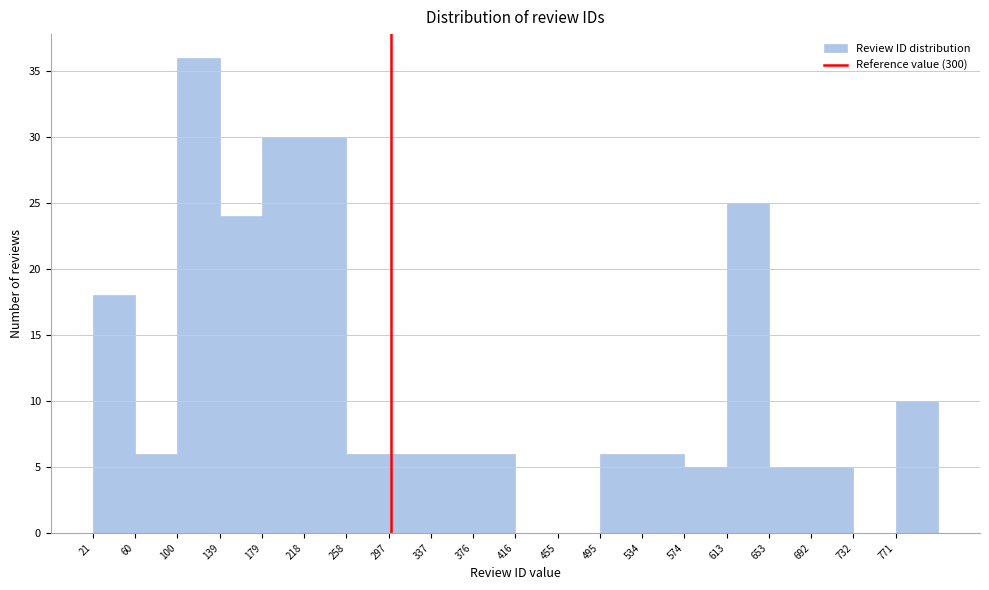

Which range on the x-axis has the tallest bar?

100.0 to 139.5